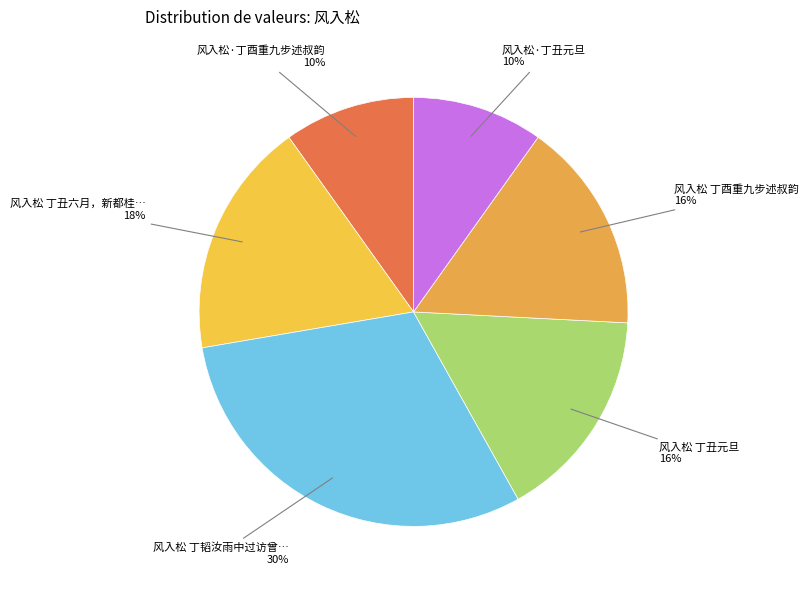

How many slices are in this pie chart?

6